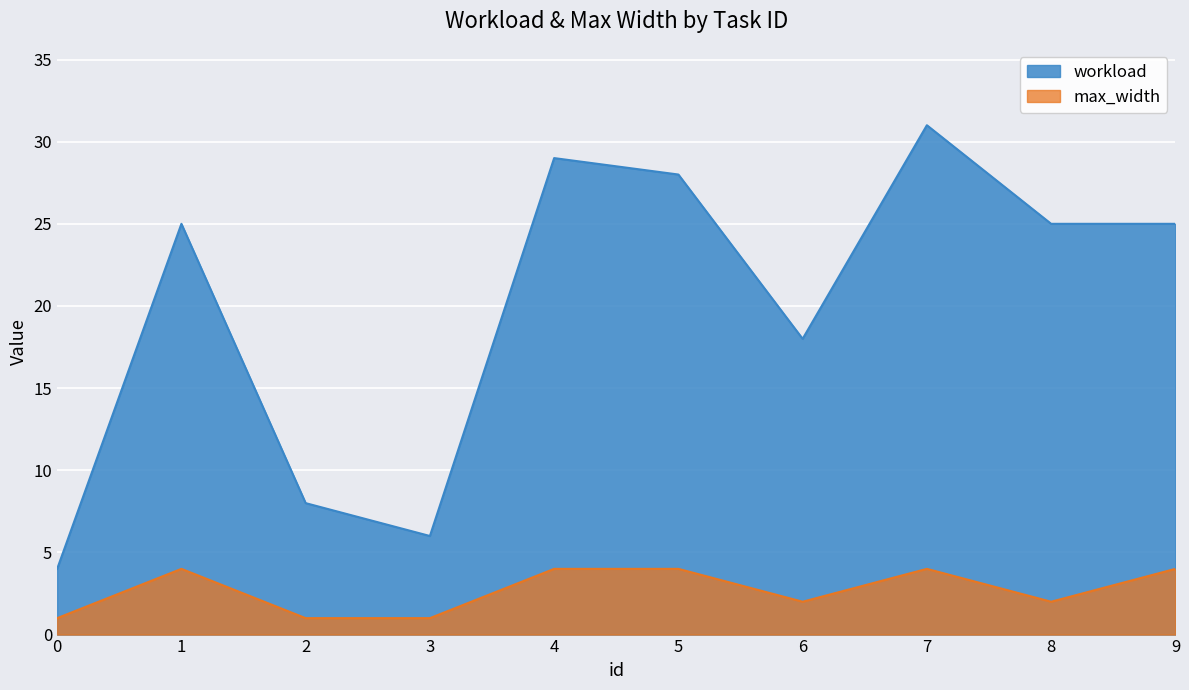

True or false: max_width has more than 2 points higher than both neighbors.

False